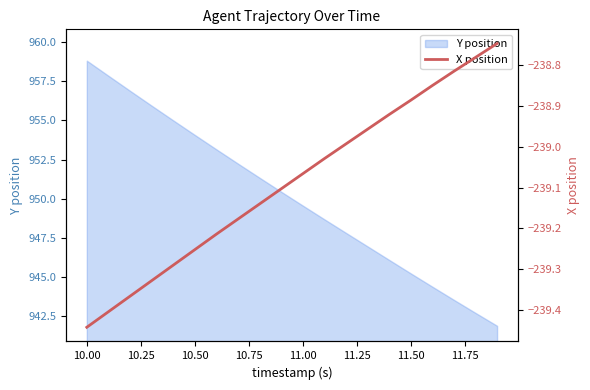

What is the maximum value for Y position?

958.8